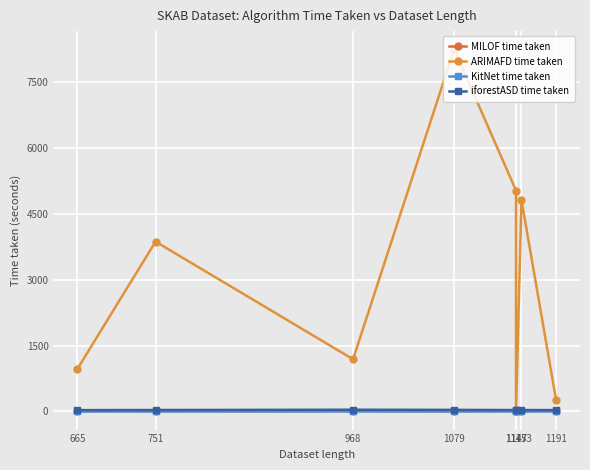

What is the total value across all series at 1079?

8287.5